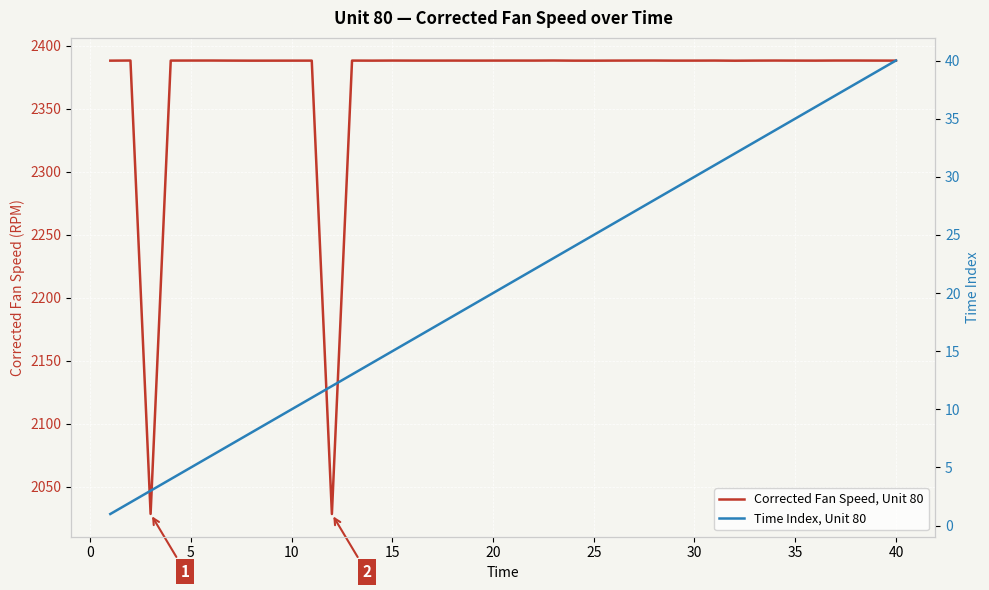

How many interior local valleys does the Corrected Fan Speed, Unit 80 series have?

10